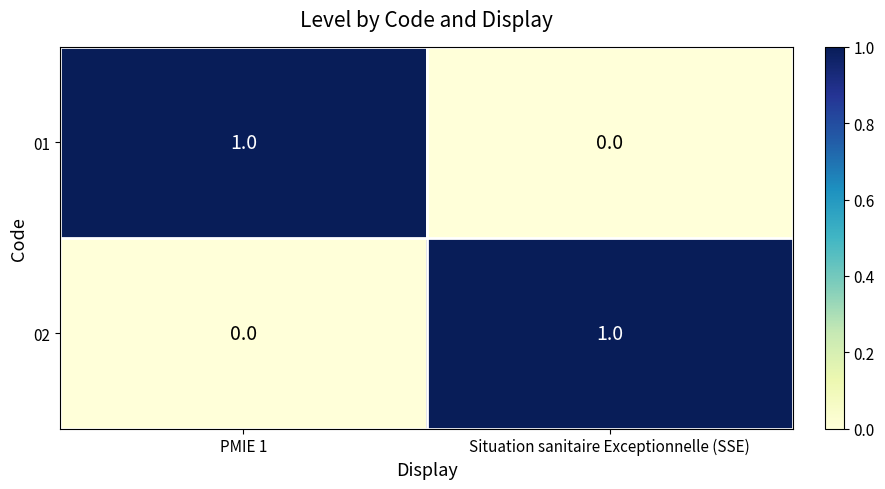

The value of 01 at Situation sanitaire Exceptionnelle (SSE) is -1. True or false?

False